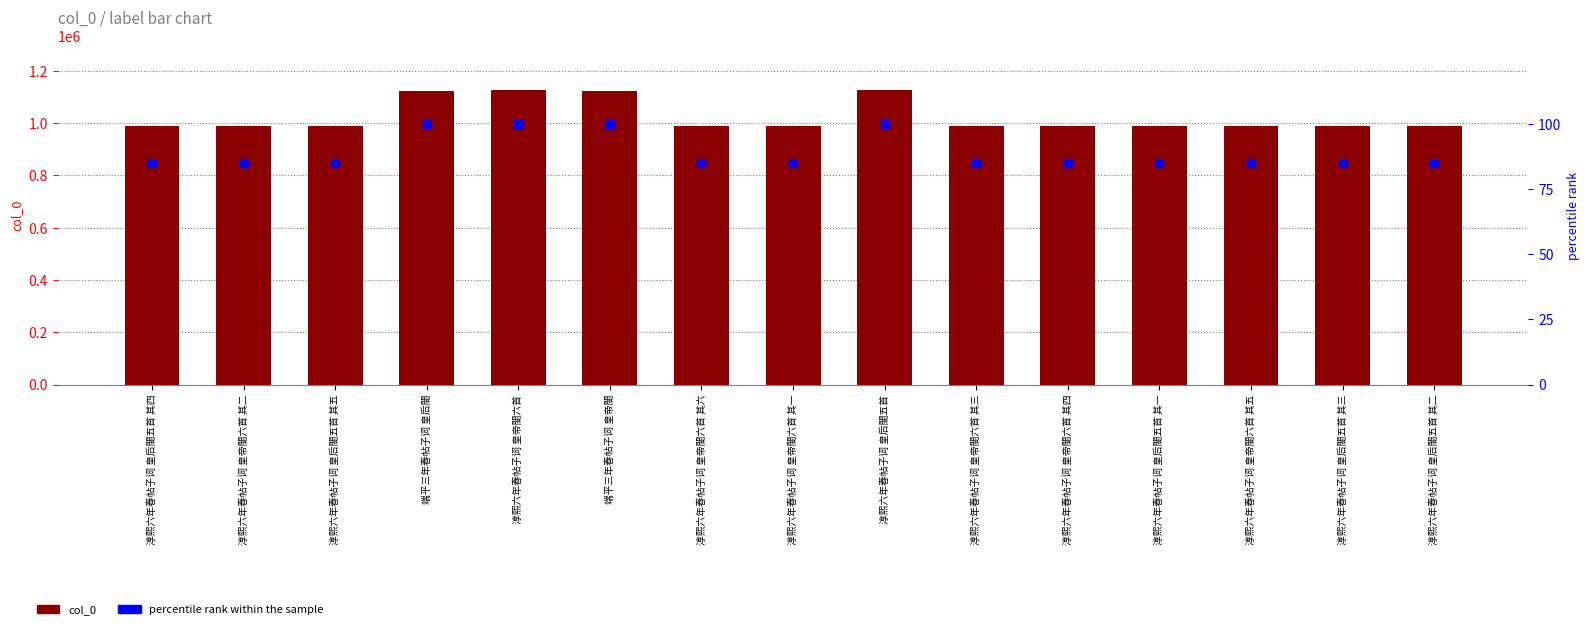

Which series reaches the minimum Y coordinate?

percentile rank within the sample